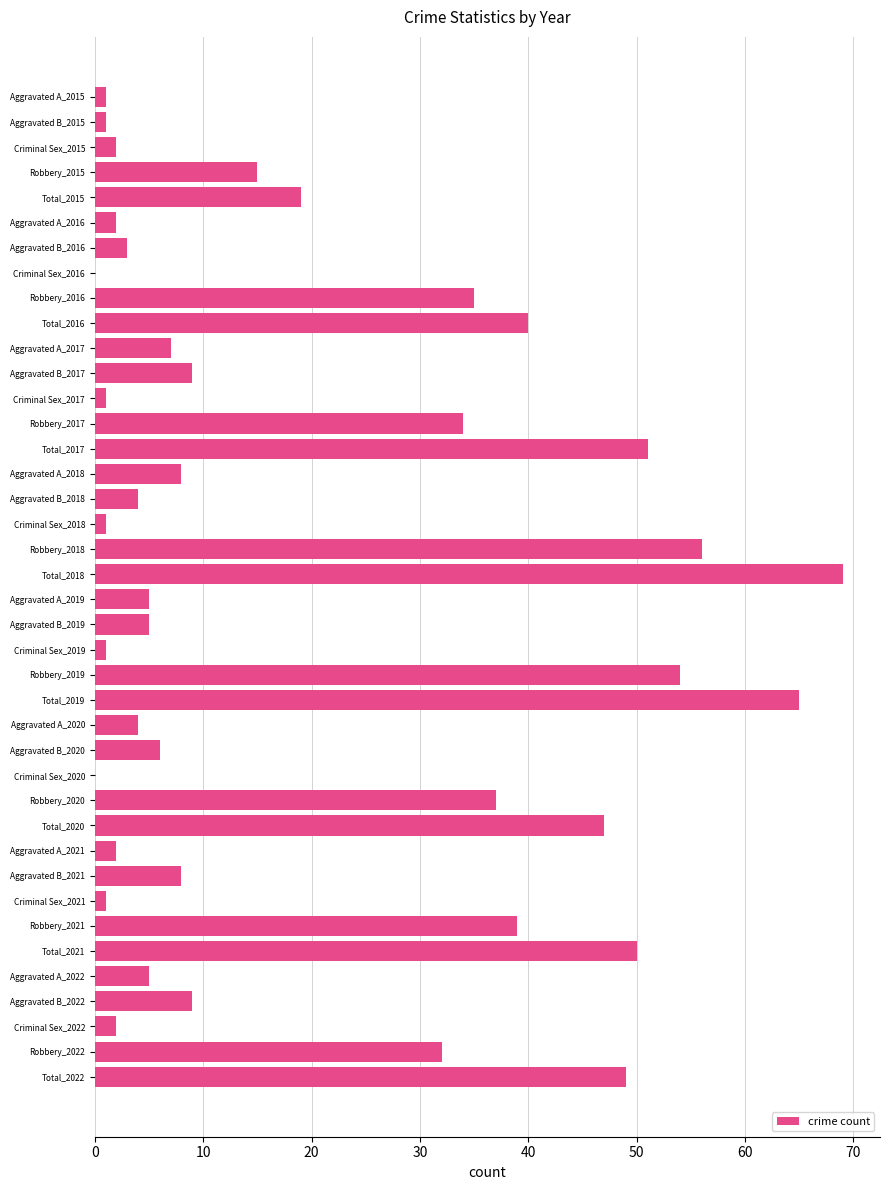

The value at Aggravated B_2022 is 16. True or false?

False